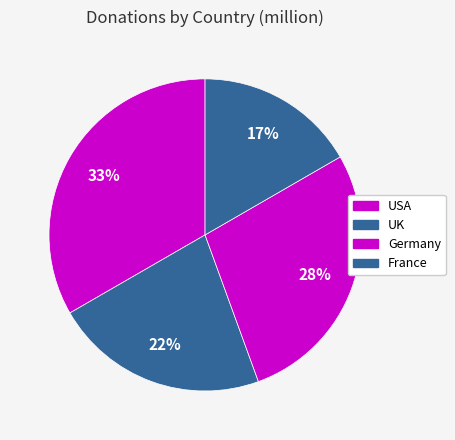

To the nearest percent, what is the difference between the Germany and USA slice percentages?

6%